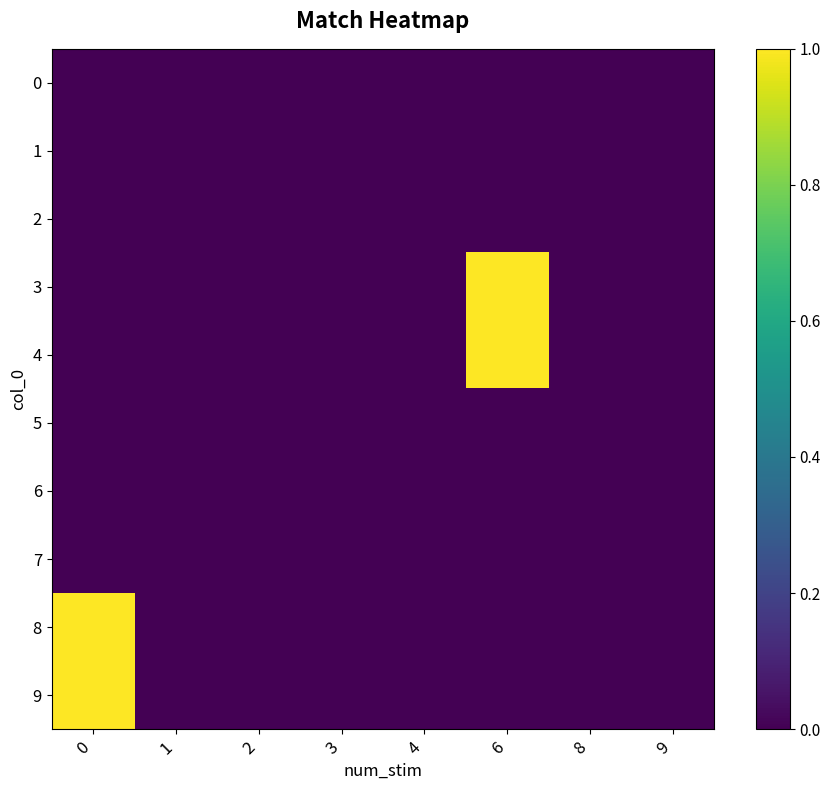

Reading left to right, list all the values displayed in this chart.

0: 0=0	1=0	2=0	3=0	4=0	6=0	8=0	9=0
1: 0=0	1=0	2=0	3=0	4=0	6=0	8=0	9=0
2: 0=0	1=0	2=0	3=0	4=0	6=0	8=0	9=0
3: 0=0	1=0	2=0	3=0	4=0	6=1	8=0	9=0
4: 0=0	1=0	2=0	3=0	4=0	6=1	8=0	9=0
5: 0=0	1=0	2=0	3=0	4=0	6=0	8=0	9=0
6: 0=0	1=0	2=0	3=0	4=0	6=0	8=0	9=0
7: 0=0	1=0	2=0	3=0	4=0	6=0	8=0	9=0
8: 0=1	1=0	2=0	3=0	4=0	6=0	8=0	9=0
9: 0=1	1=0	2=0	3=0	4=0	6=0	8=0	9=0